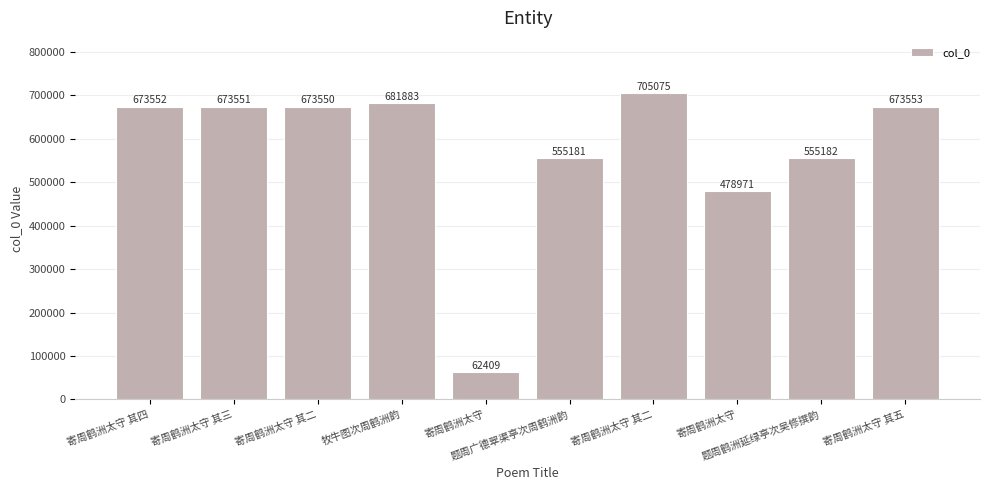

At which label does the data first exceed 673551?

寄周鹤洲太守 其四